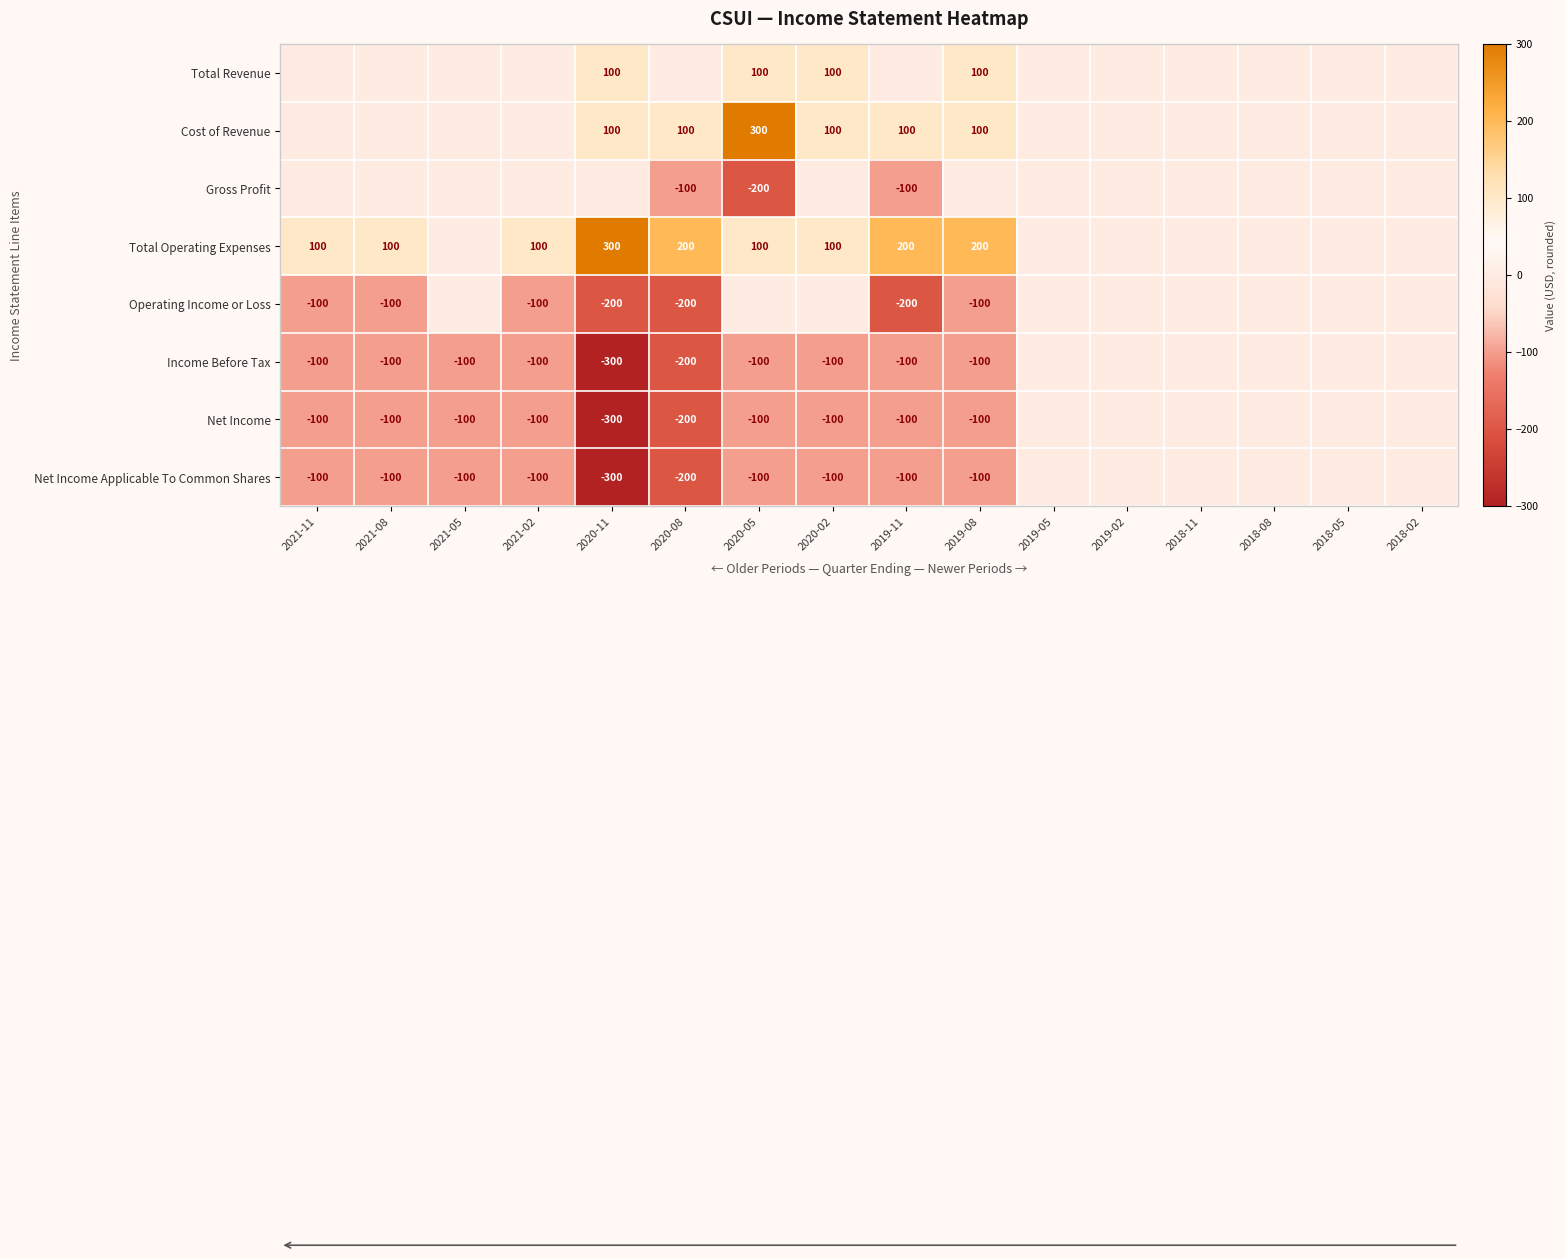

How many distinct data groups are displayed?

8